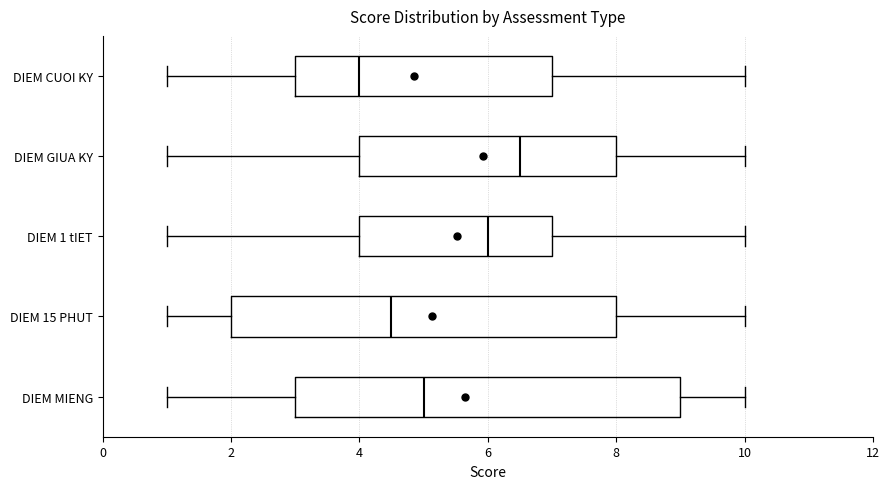

Where is the right edge of the box for DIEM 15 PHUT on the x-axis? The values are not printed on the chart, so give them approximately, as read against the axis.

8.0